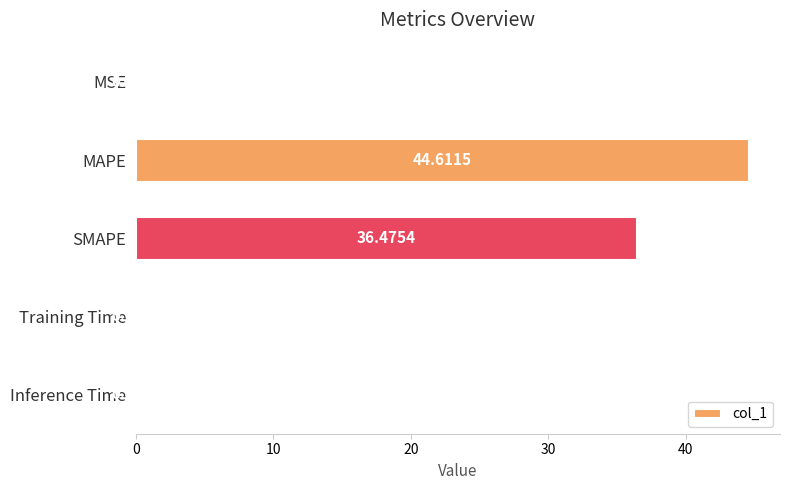

Which has a higher value, SMAPE or Training Time?

SMAPE